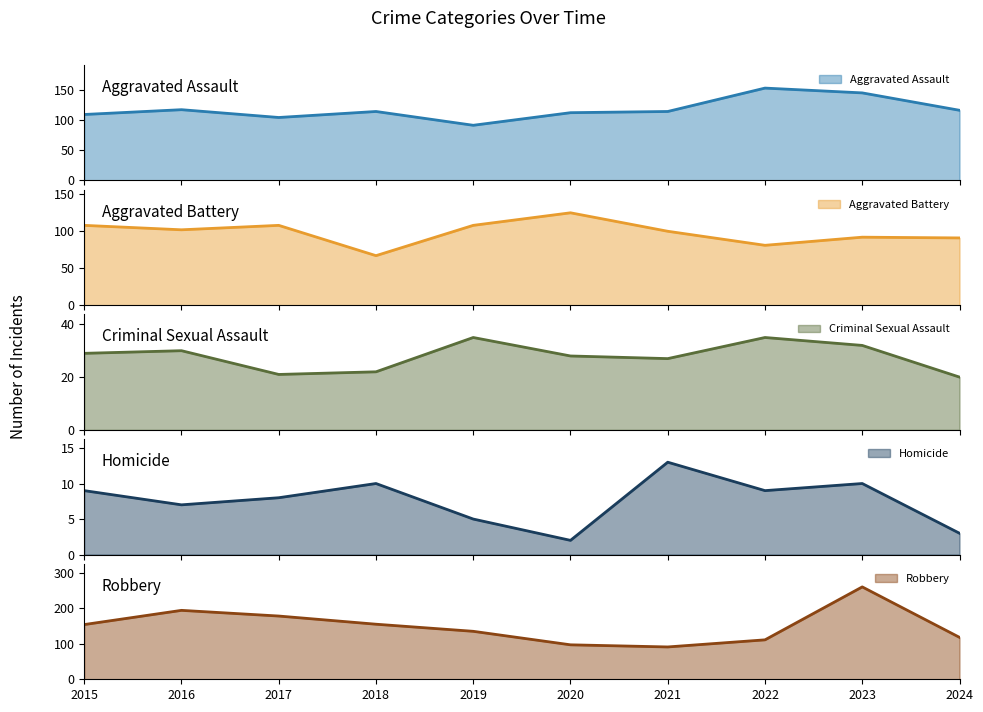

At which category is the sum across all series the highest?

2023